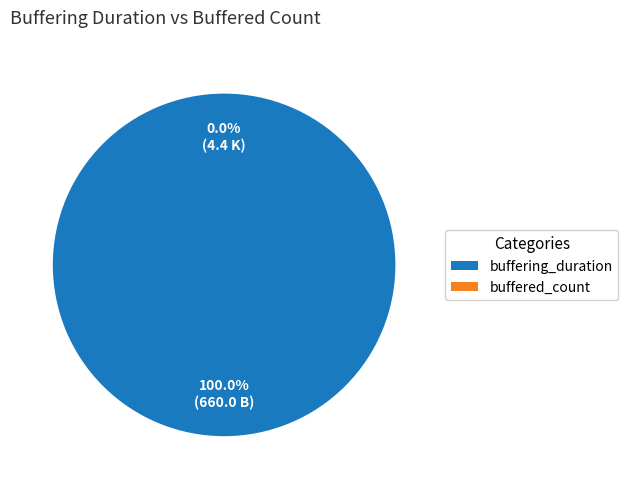

How many segments does this pie chart have?

2